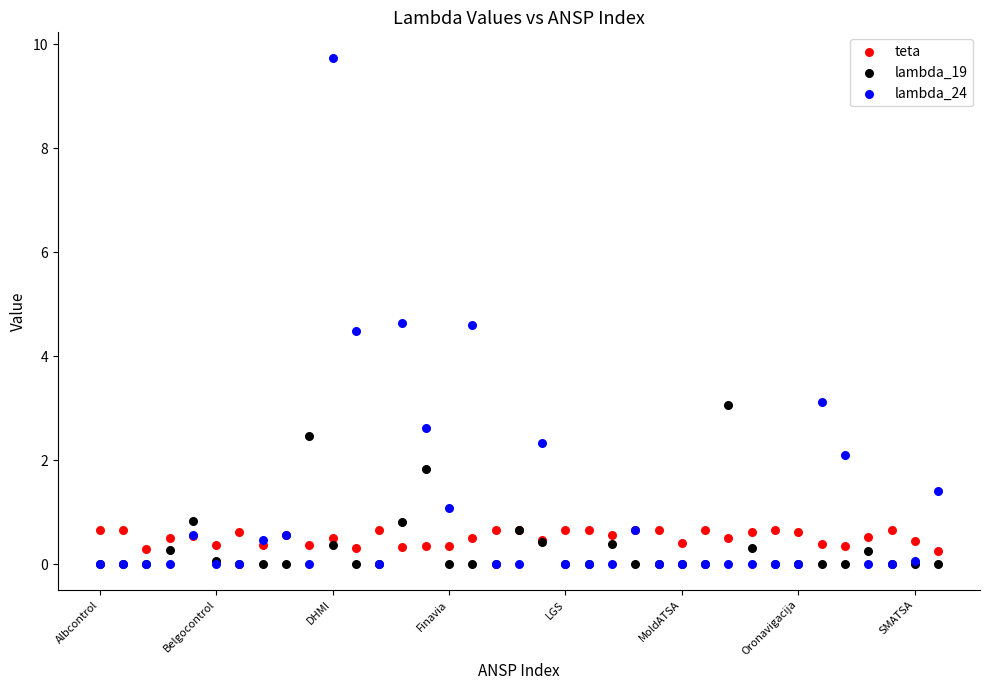

In the lambda_24 series, what Y value is closest to 4?

4.5